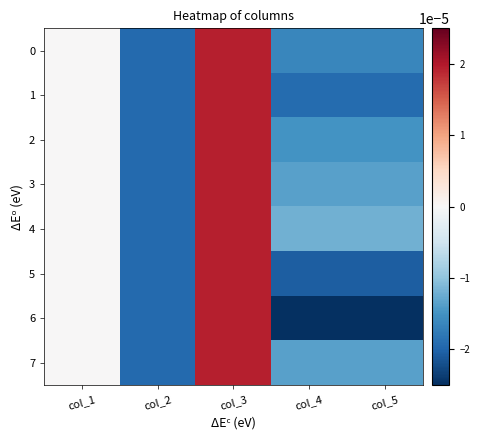

At col_4, list the series in order from smallest to largest.

6, 5, 1, 0, 2, 3, 7, 4